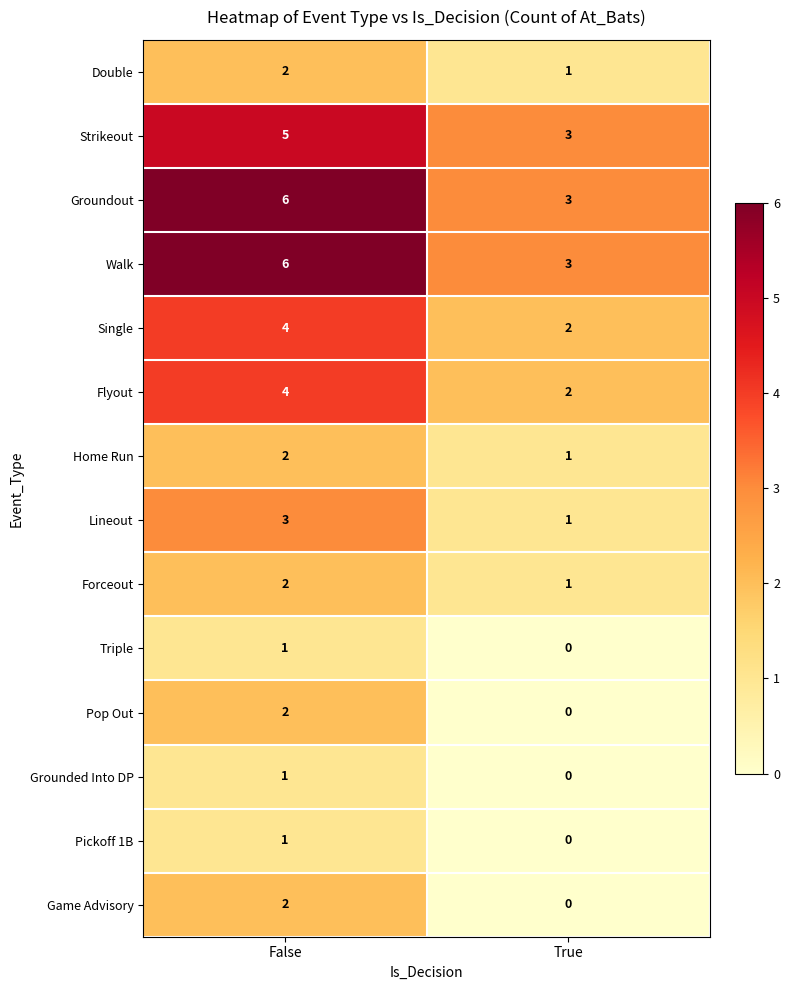

What is the sum of the Home Run values at True and False?

3